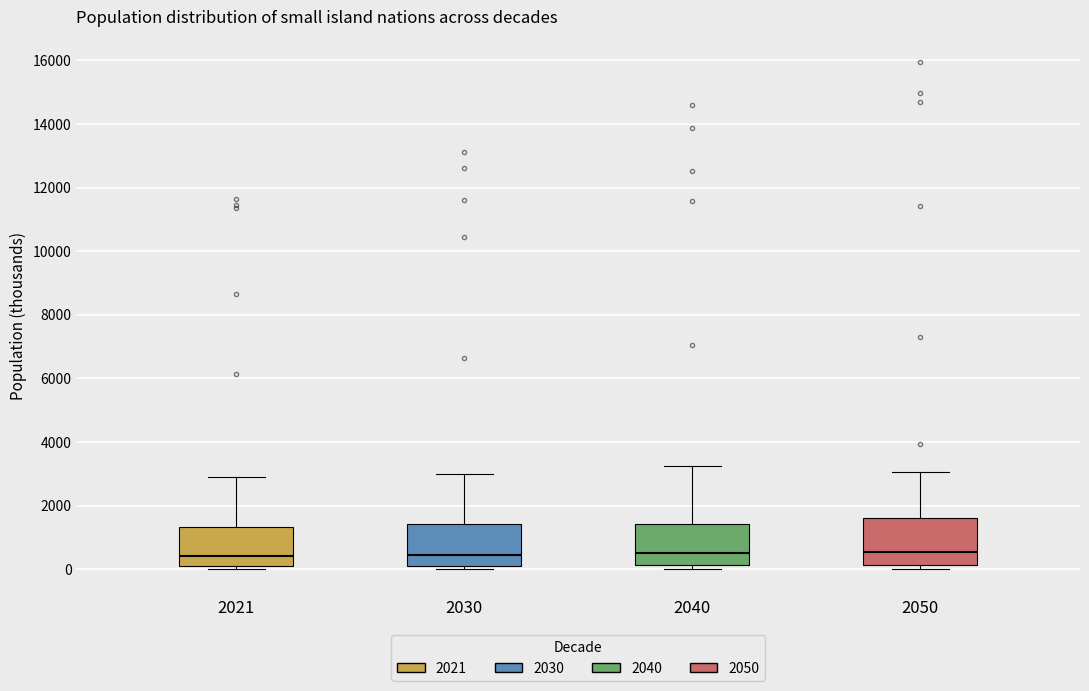

Reading left to right, read every box against the y-axis: the position of its median line, the range the box covers, and the ends of its whiskers. The values are not printed on the chart, so give them approximately, as read against the axis.

2021: median 400, box 200 to 1400, whiskers 0 to 2800
2030: median 400, box 200 to 1400, whiskers 0 to 3000
2040: median 600, box 200 to 1400, whiskers 0 to 3200
2050: median 600, box 200 to 1600, whiskers 0 to 3000